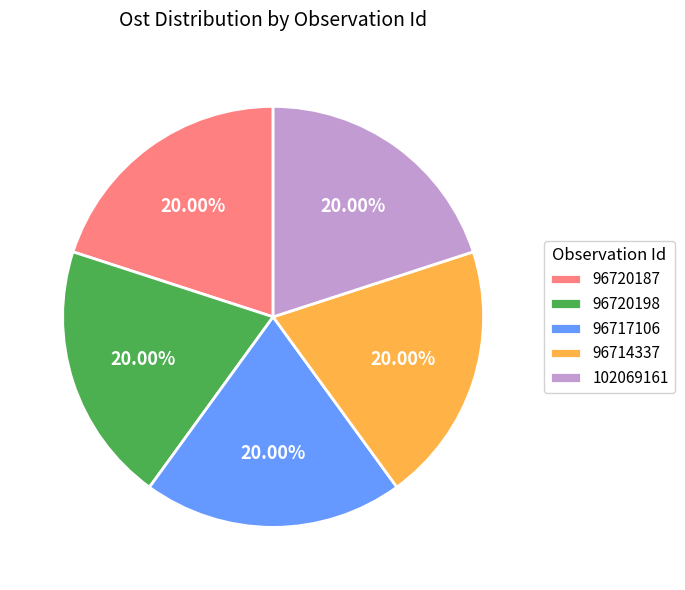

What percentage is the 102069161 slice, to the nearest percent?

20%